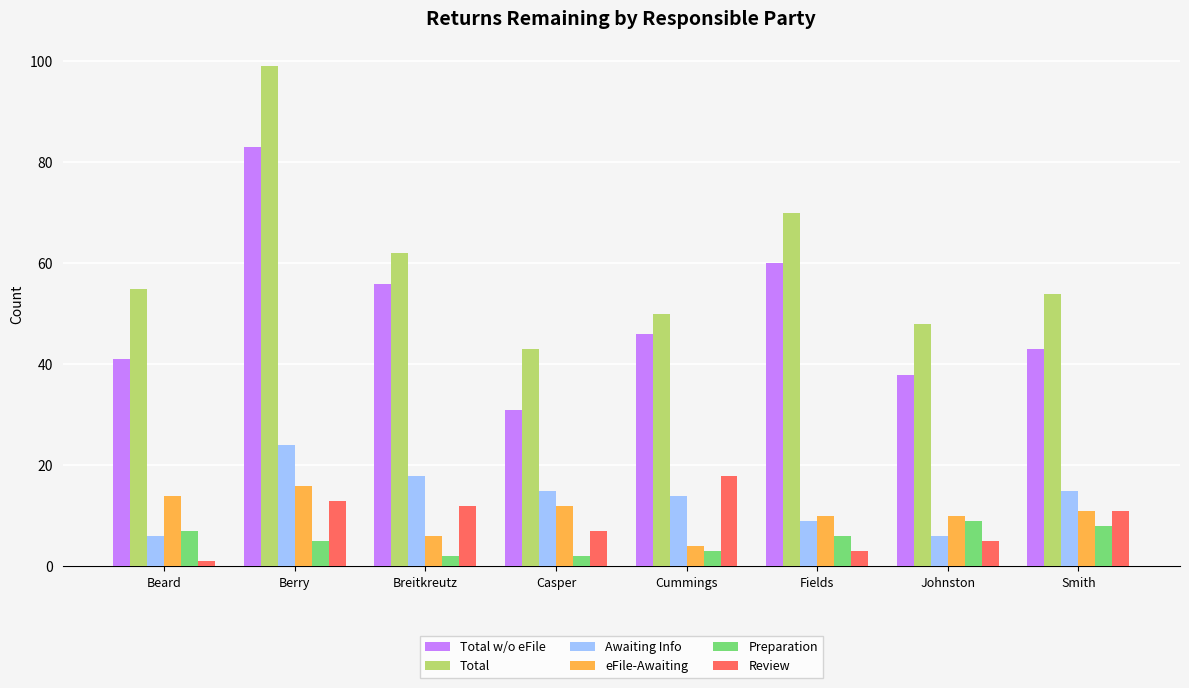

How many series are shown in this chart?

6